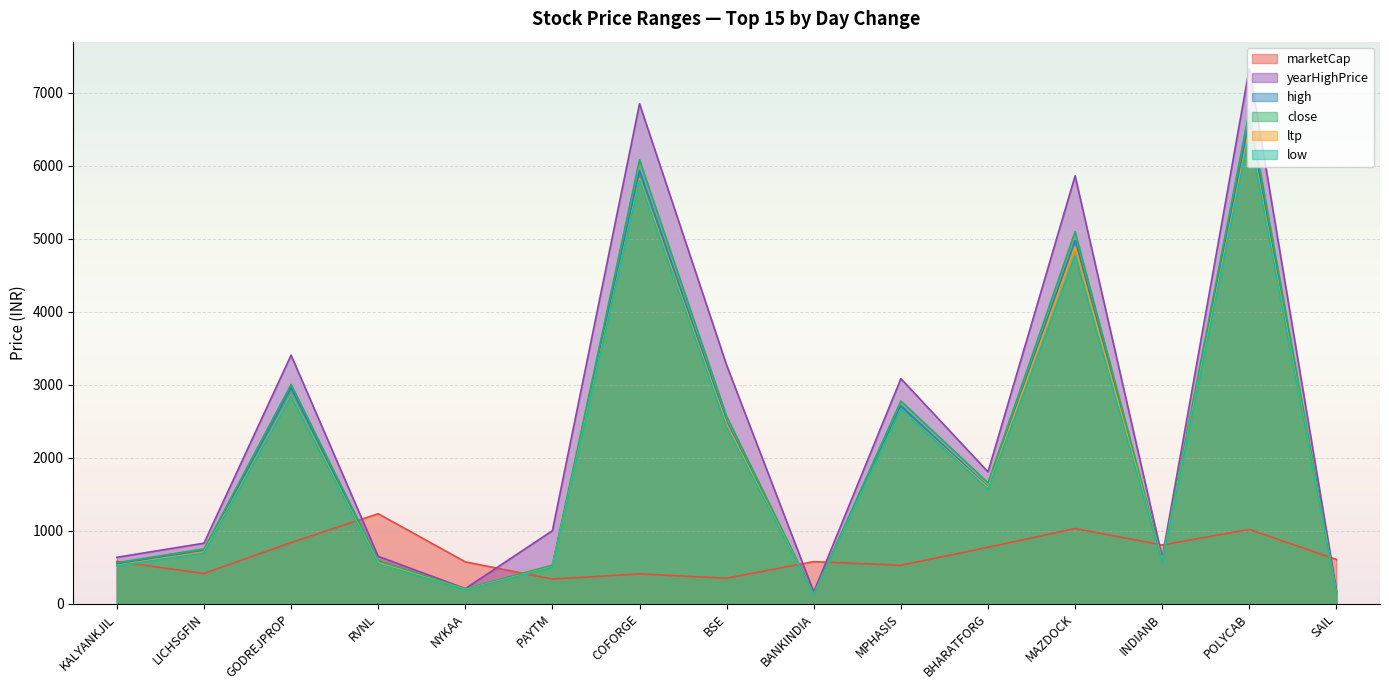

At which category is the sum across all series the highest?

POLYCAB